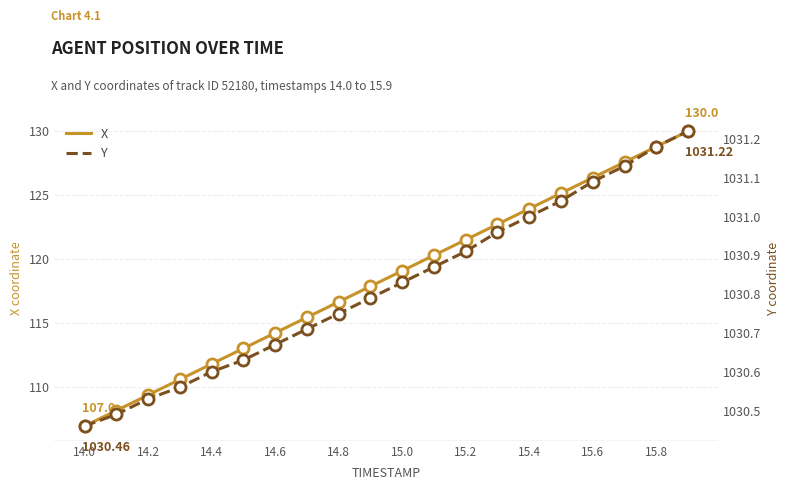

Between 15.4 and 14, which series saw the biggest shift?

X